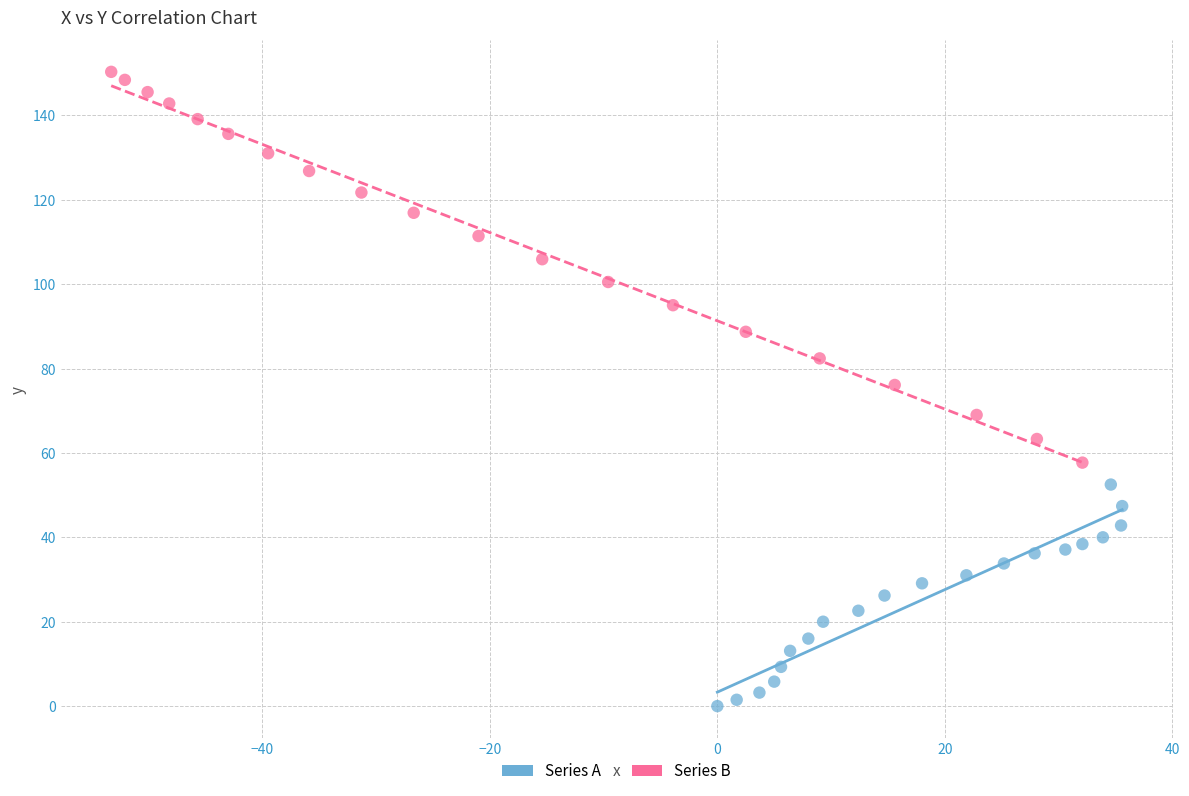

Which series contains the lowest Y value?

Series A